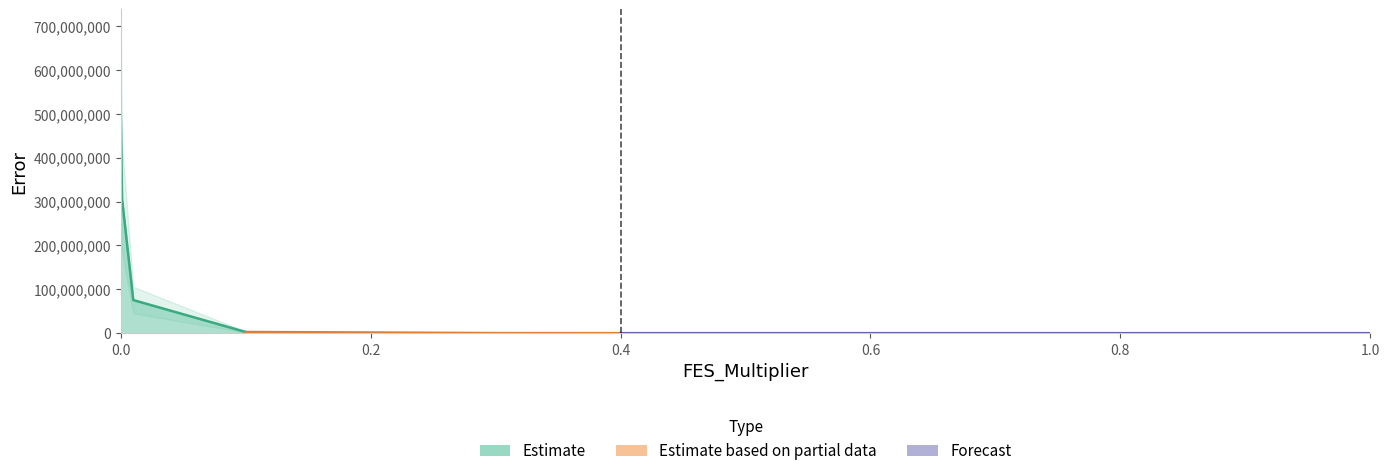

Reading left to right, transcribe all the data shown in this chart.

501960724.1	306754203.3	75647607.8	2906198.3	1751149.9	398722.4	238856.9	226139.4	216231.4	212683.9	208850.3	202551.6	185481.7